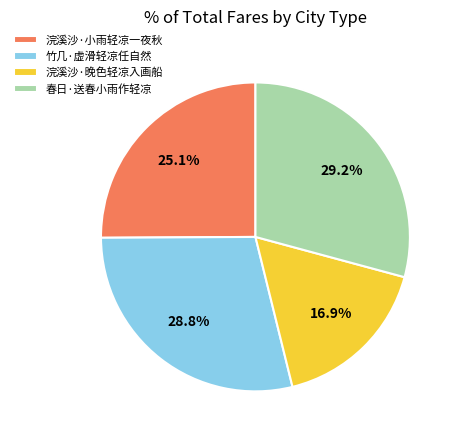

Does any single category account for the majority?

No